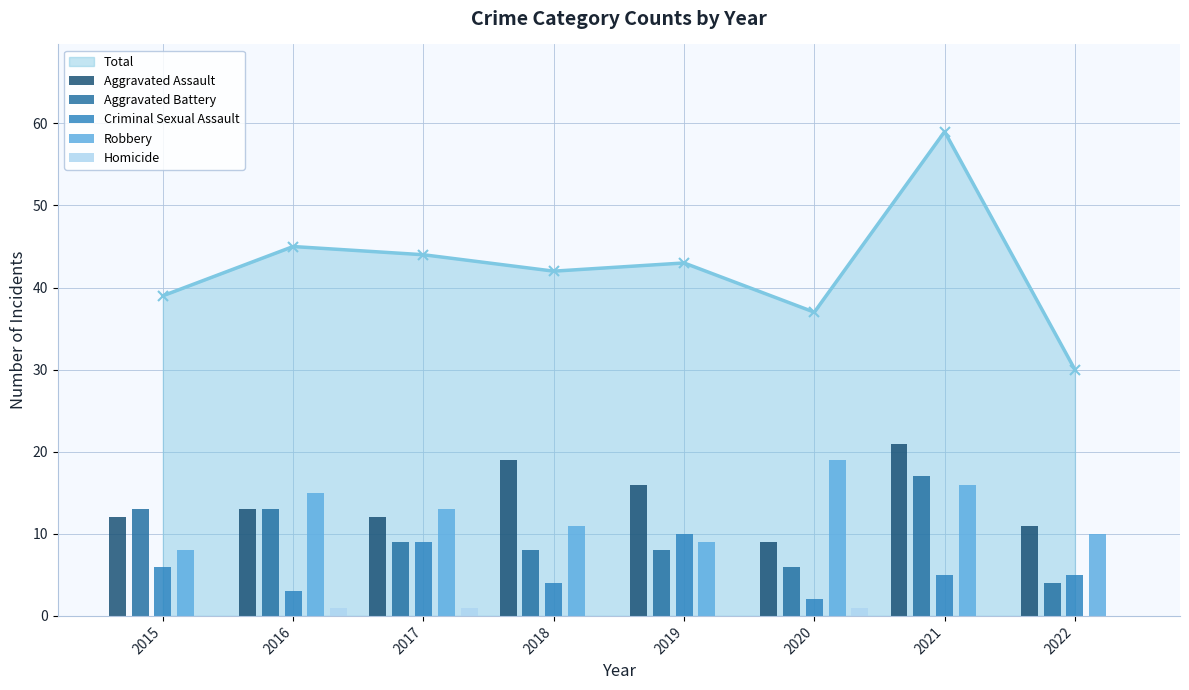

At which label does Robbery reach its minimum?

2015